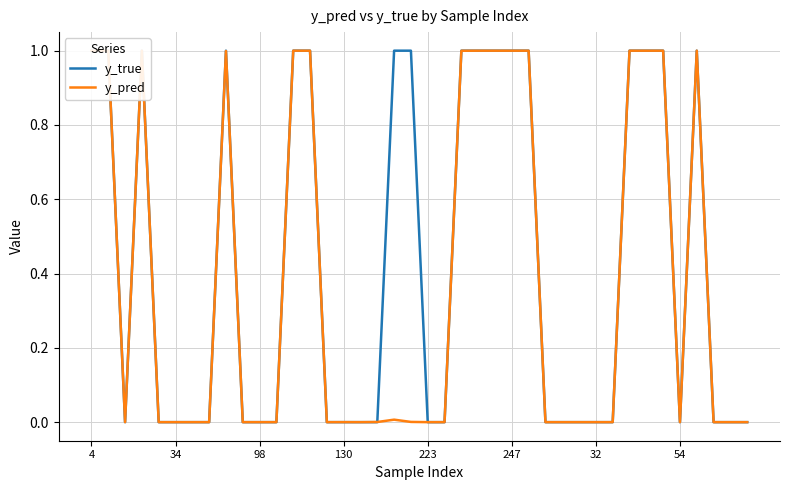

Where do y_pred and y_true first cross each other?

98 and 130